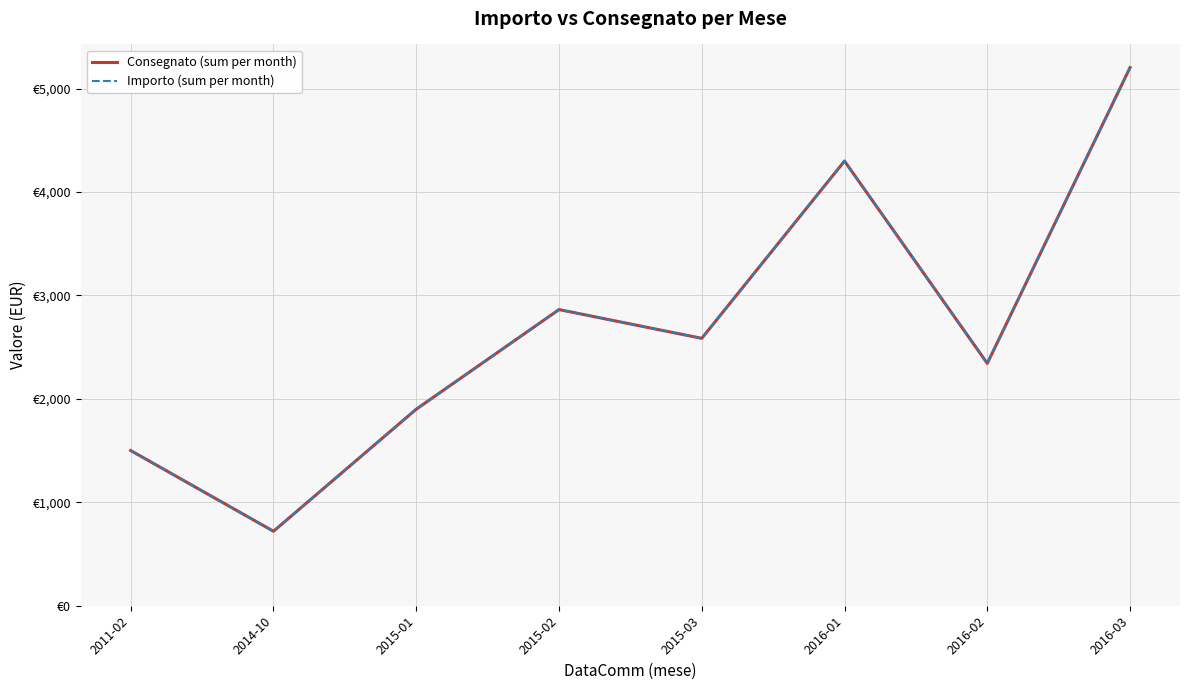

Does the chart display data point markers on the line(s)?

No